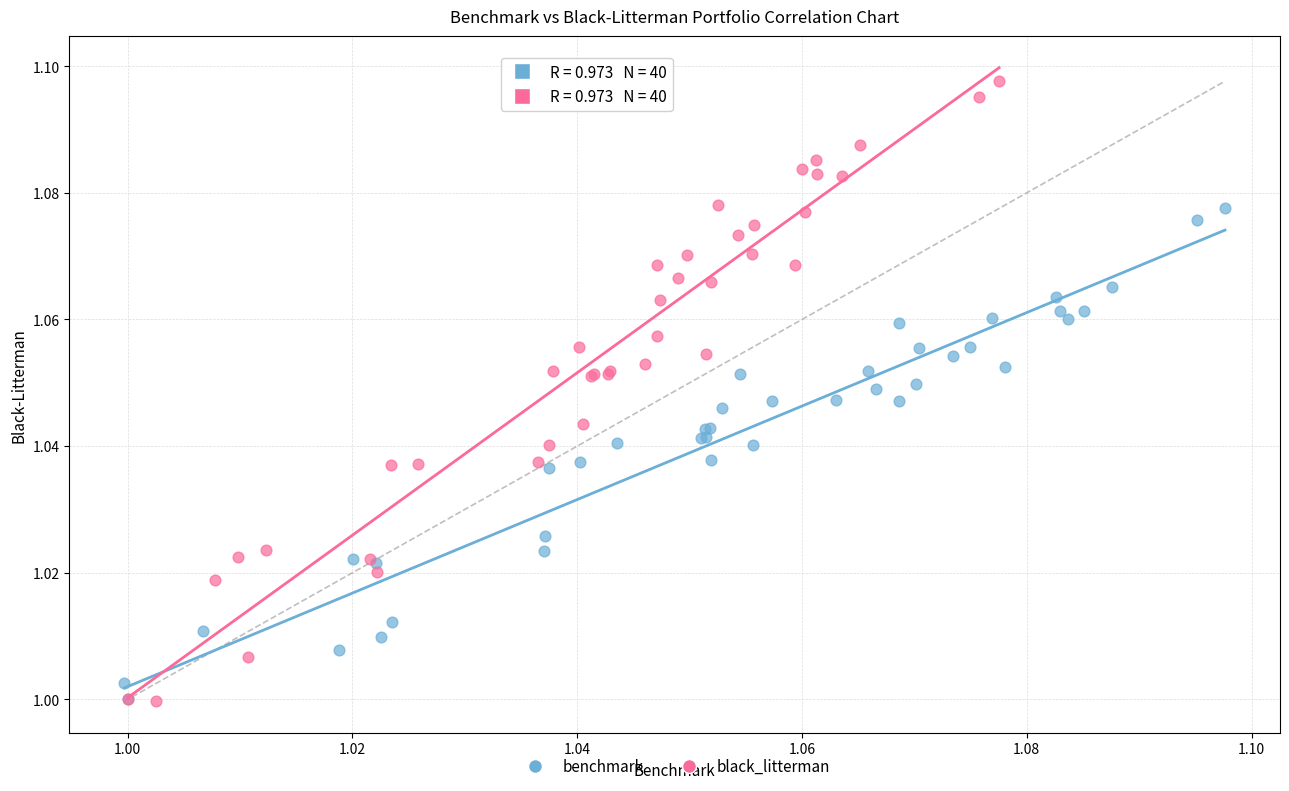

Which series contains the highest Y value?

black_litterman